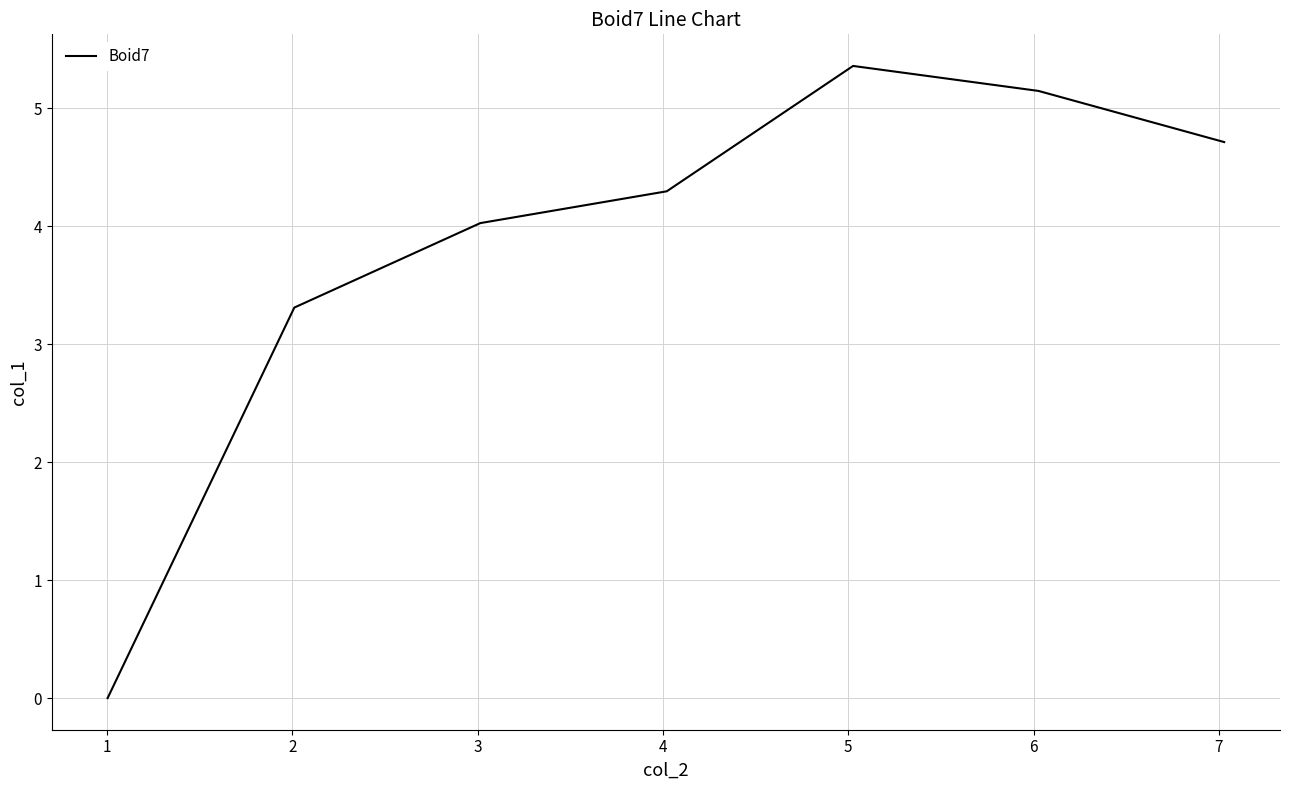

What is the maximum value shown in the chart?

5.4